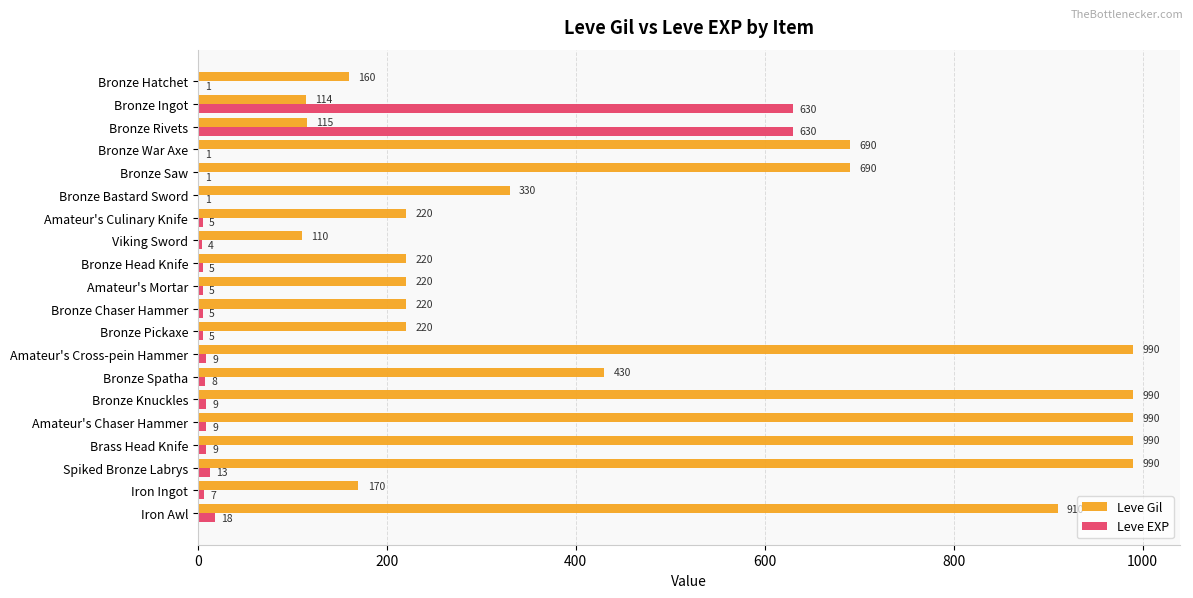

What value does the Leve EXP series have at Bronze Rivets?

630